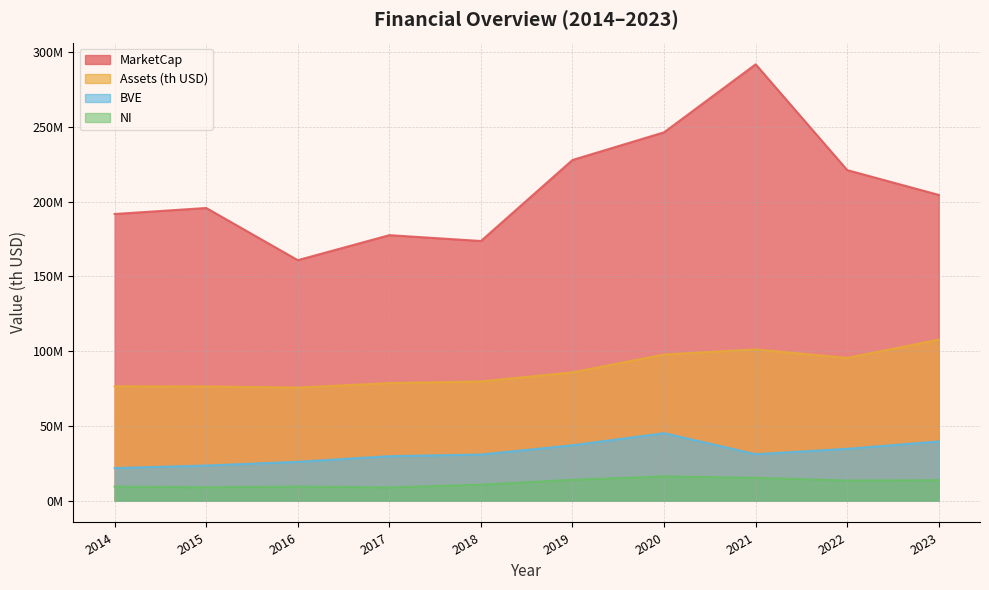

In Assets (th USD), how many points are higher than both neighbors (excluding endpoints)?

1